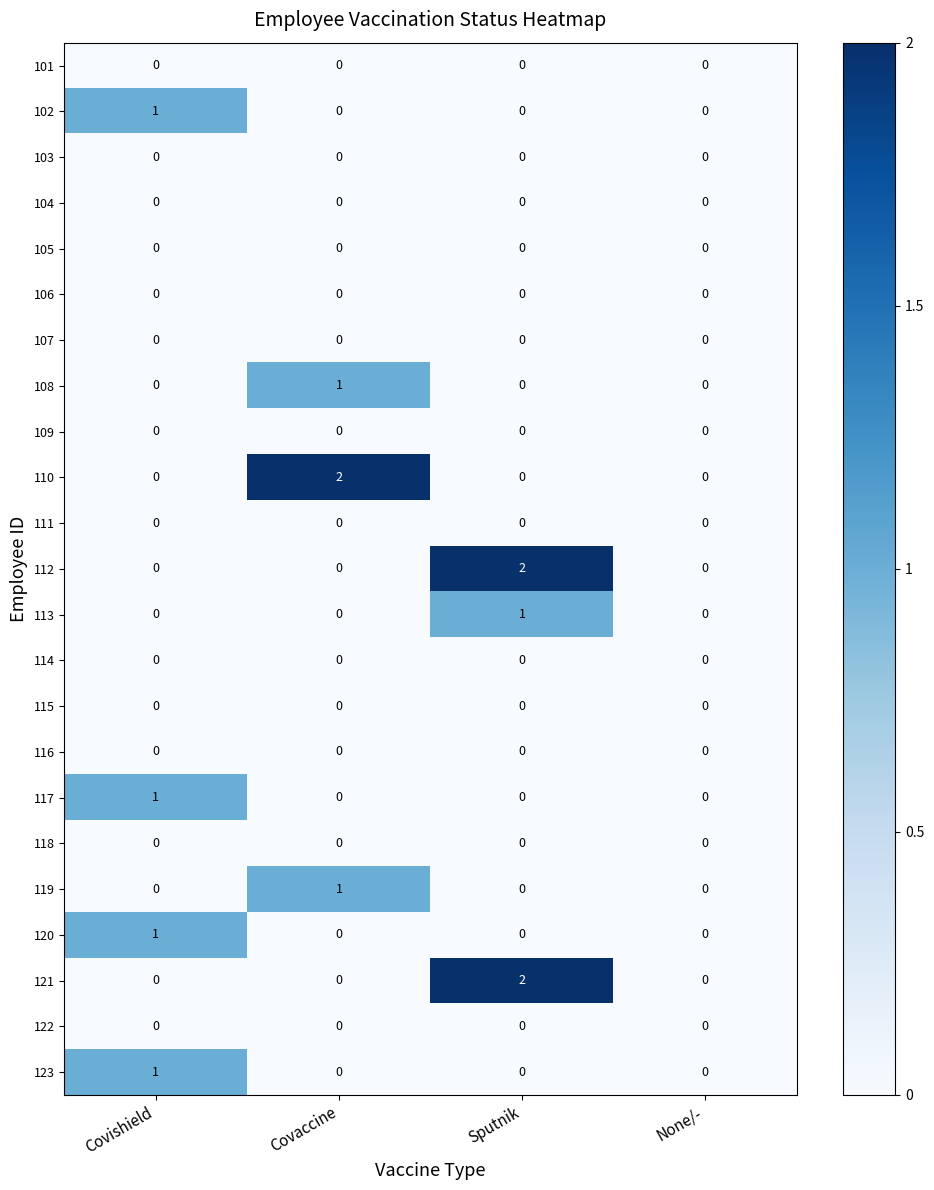

Is the value of 116 at Sputnik greater than the value of 108 at Covaccine?

No